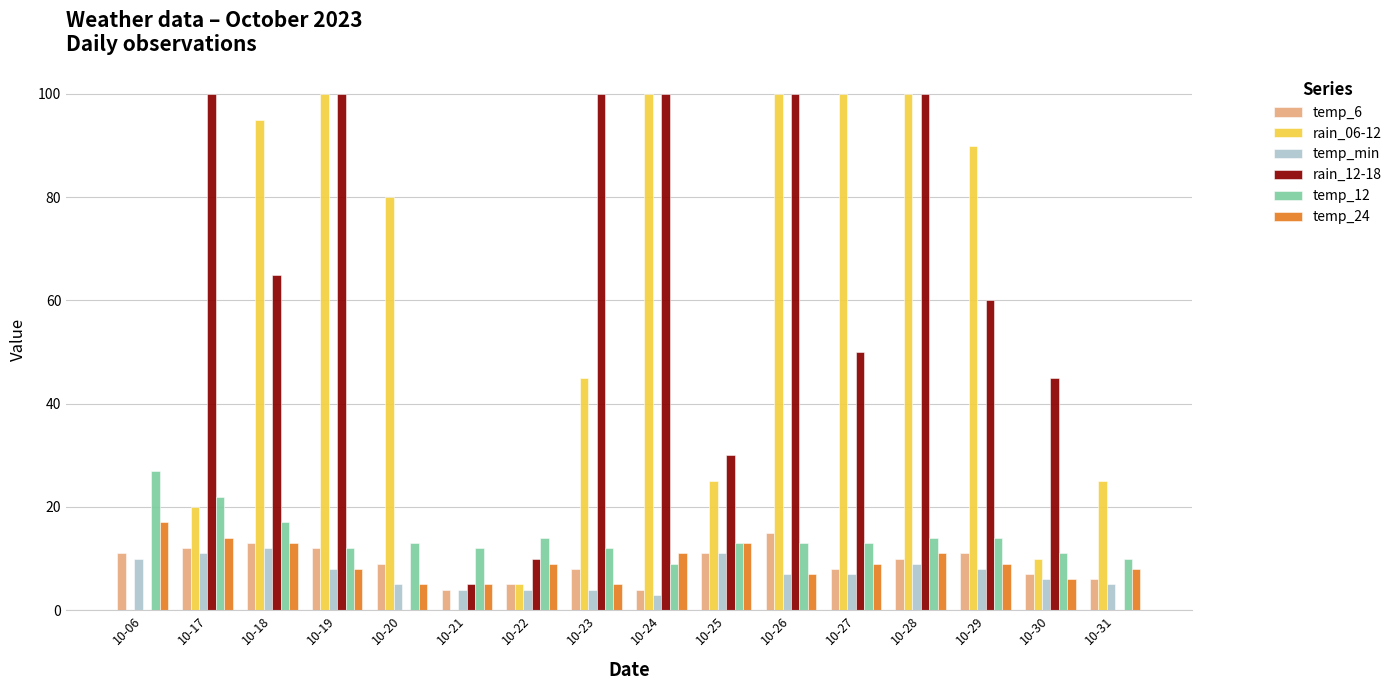

Between 10-17 and 10-25, which series saw the biggest shift?

rain_12-18